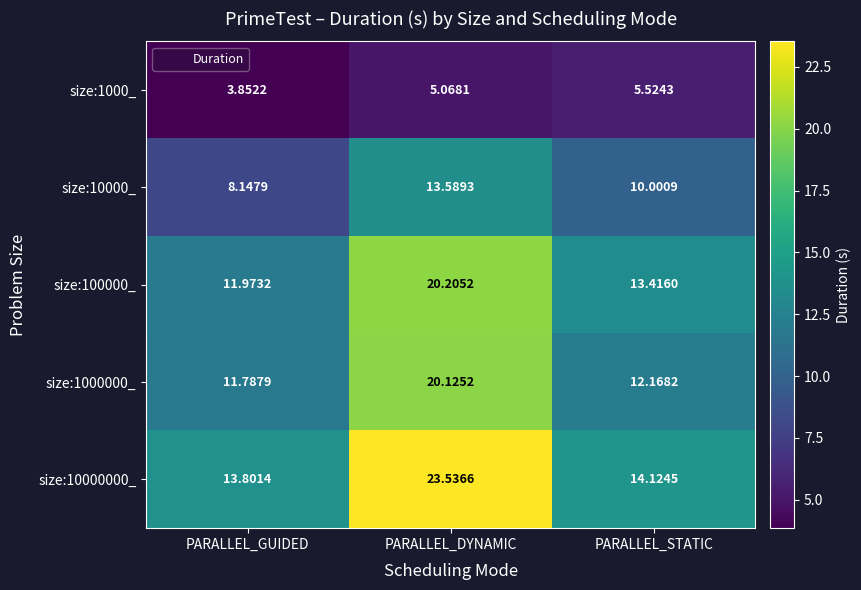

Rank the categories by size:1000_ value from lowest to highest.

PARALLEL_GUIDED, PARALLEL_DYNAMIC, PARALLEL_STATIC